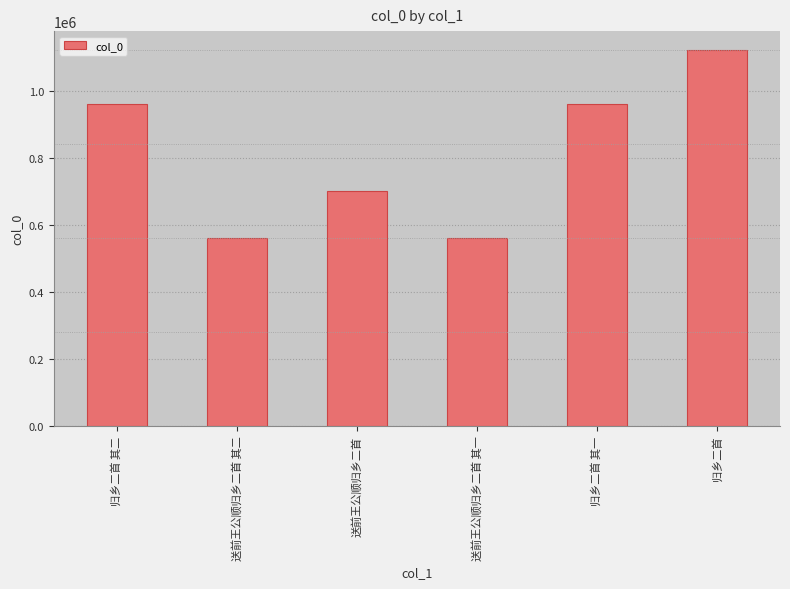

How many categories are shown in the chart?

6